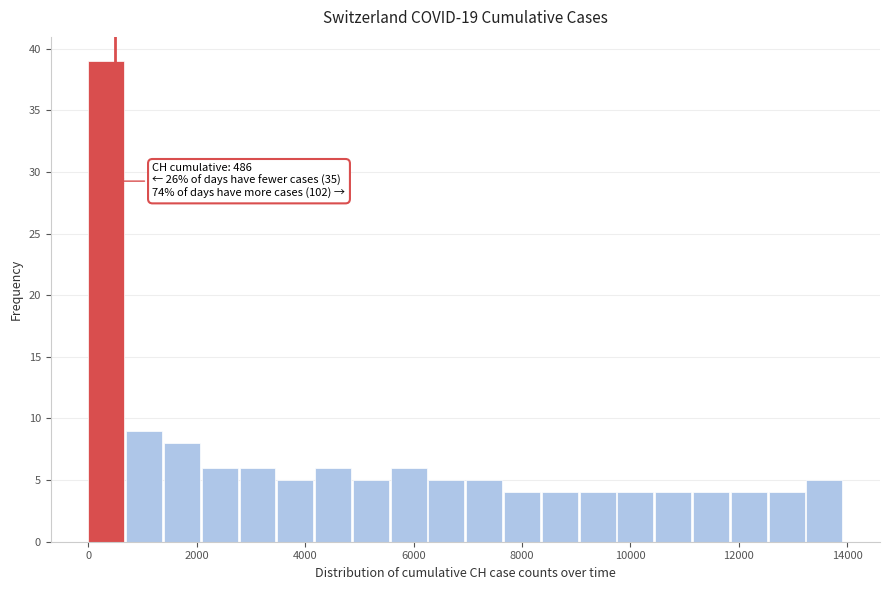

Around what value on the x-axis is the tallest bar? Give the approximate position of its centre, as read against the axis.

400